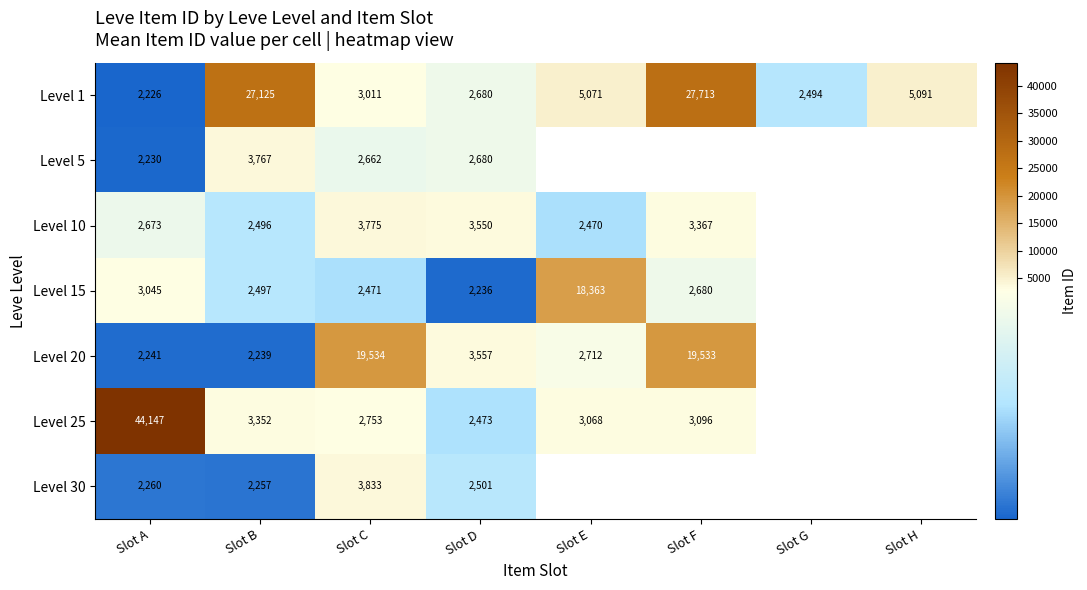

Is the value of Level 20 at Slot C greater than the value of Level 15 at Slot A?

Yes